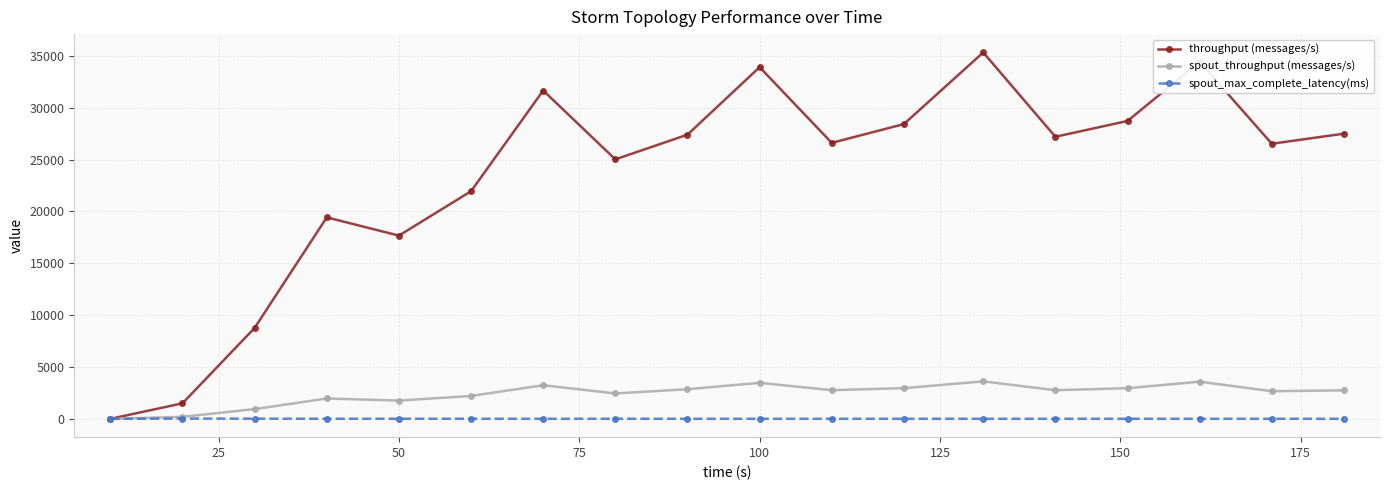

What is the value of the throughput (messages/s) point at the 12th from the left?

28431.0